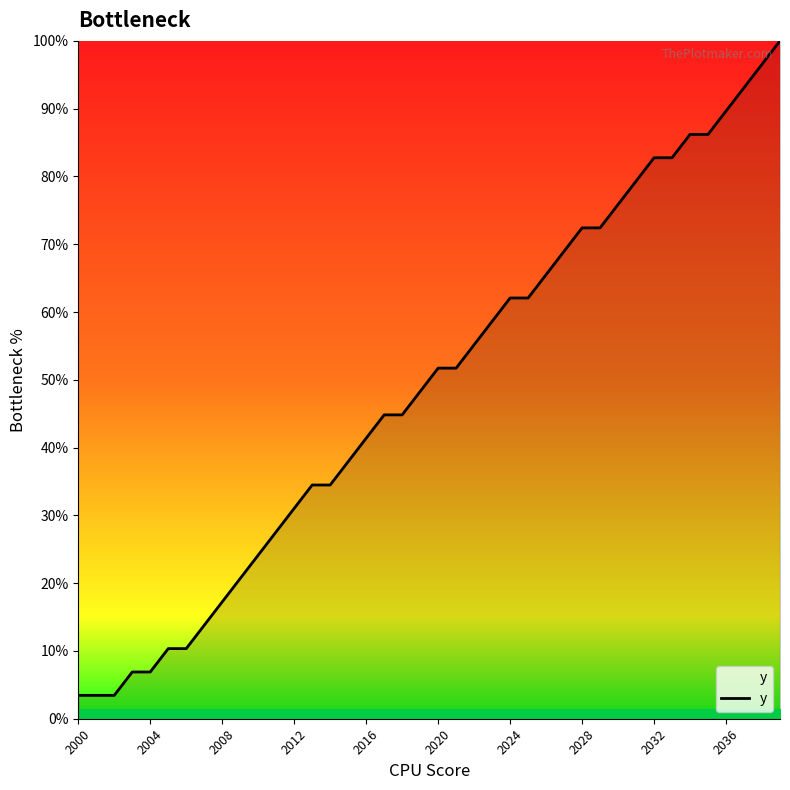

Count the number of data series in this chart.

1